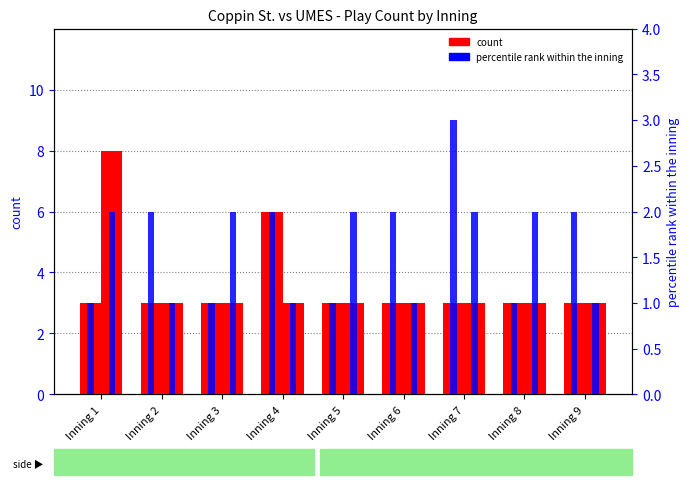

How many series are shown in this chart?

3